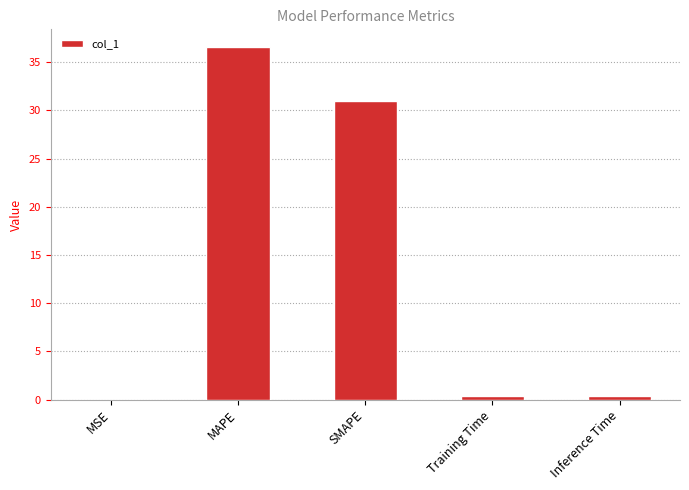

Which has a higher value, MAPE or Training Time?

MAPE